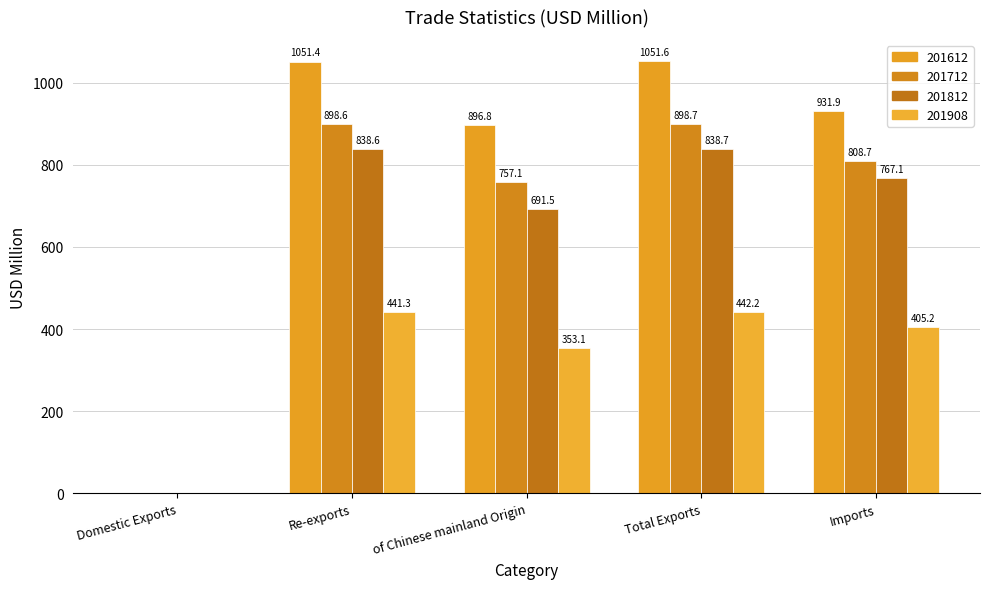

Reading left to right, transcribe all the data shown in this chart.

201612: Domestic Exports=0.2	Re-exports=1051.4	of Chinese mainland Origin=896.8	Total Exports=1051.6	Imports=931.9
201712: Domestic Exports=0.1	Re-exports=898.6	of Chinese mainland Origin=757.1	Total Exports=898.7	Imports=808.7
201812: Domestic Exports=0.1	Re-exports=838.6	of Chinese mainland Origin=691.5	Total Exports=838.7	Imports=767.1
201908: Domestic Exports=1.0	Re-exports=441.3	of Chinese mainland Origin=353.1	Total Exports=442.2	Imports=405.2